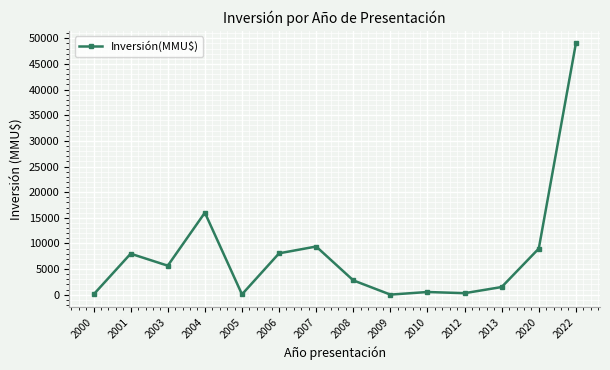

Where is the data nearest to the value 24511?

2004